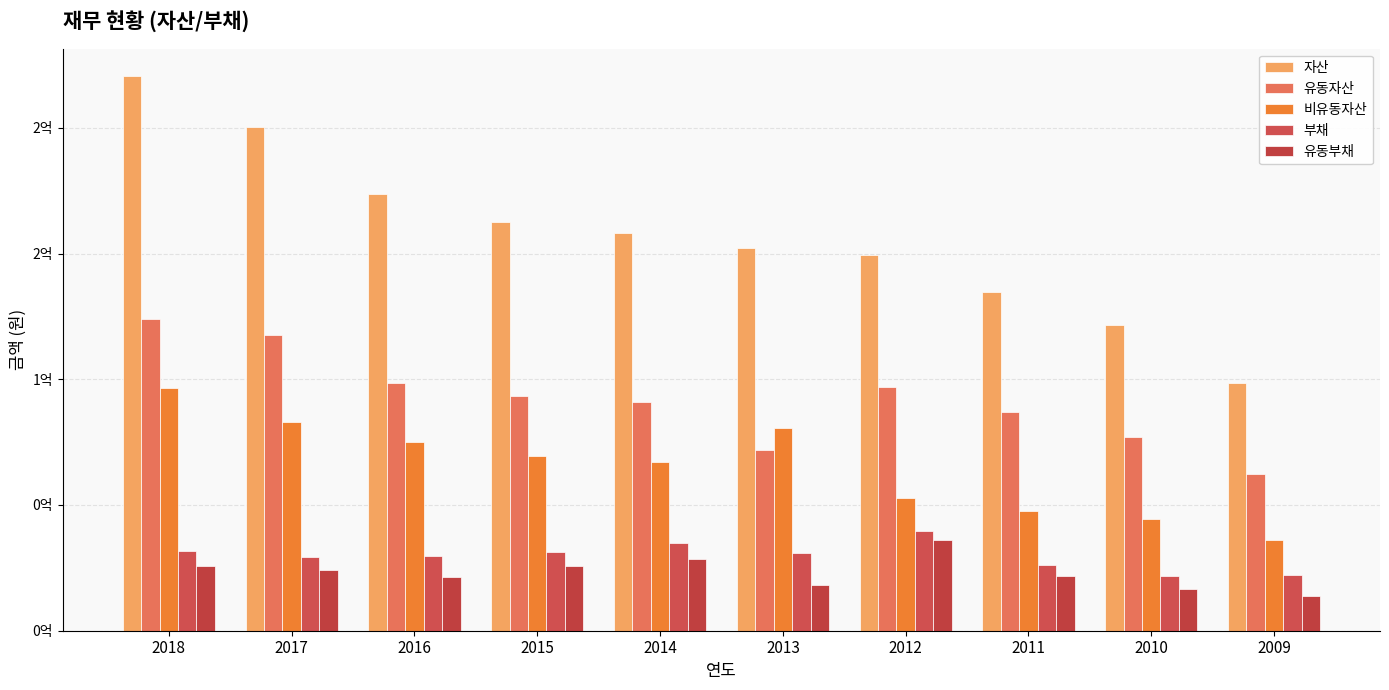

What is the spread (max minus min) of values at 2016?

152348640